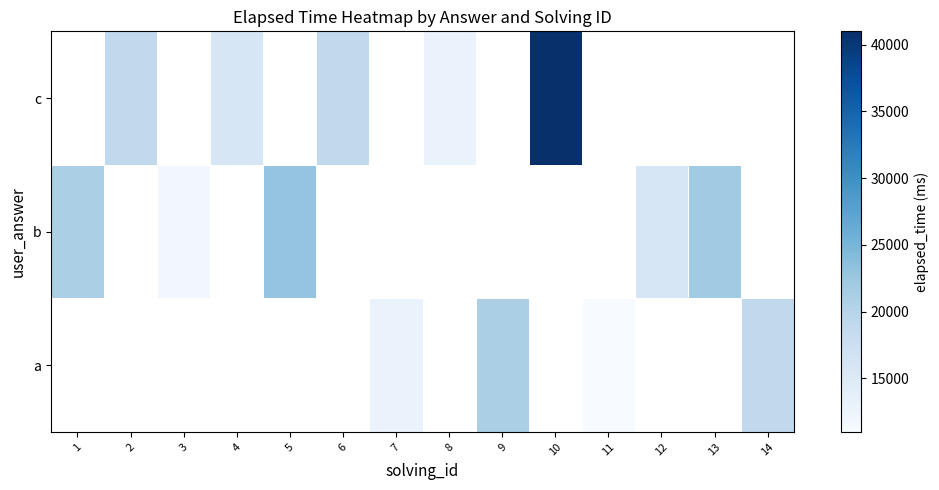

Where is b nearest to the value 17500?

12